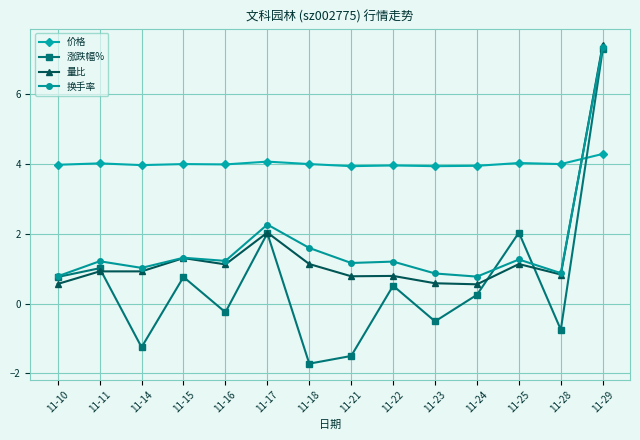

What is the value of the 换手率 point at the 3rd from the left?

1.0